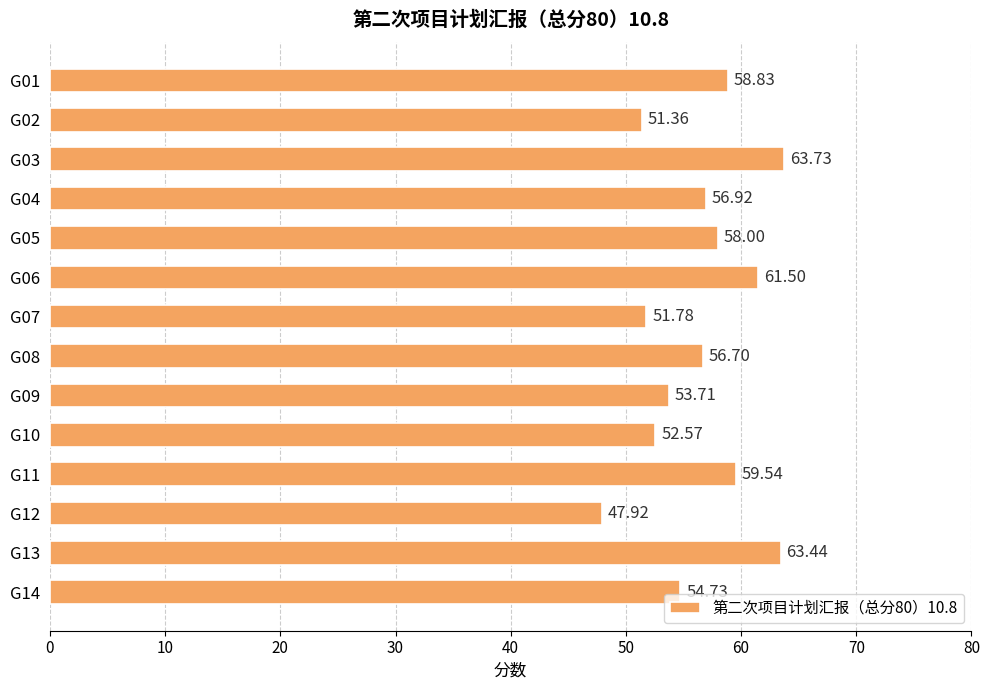

What is the average value?

56.5